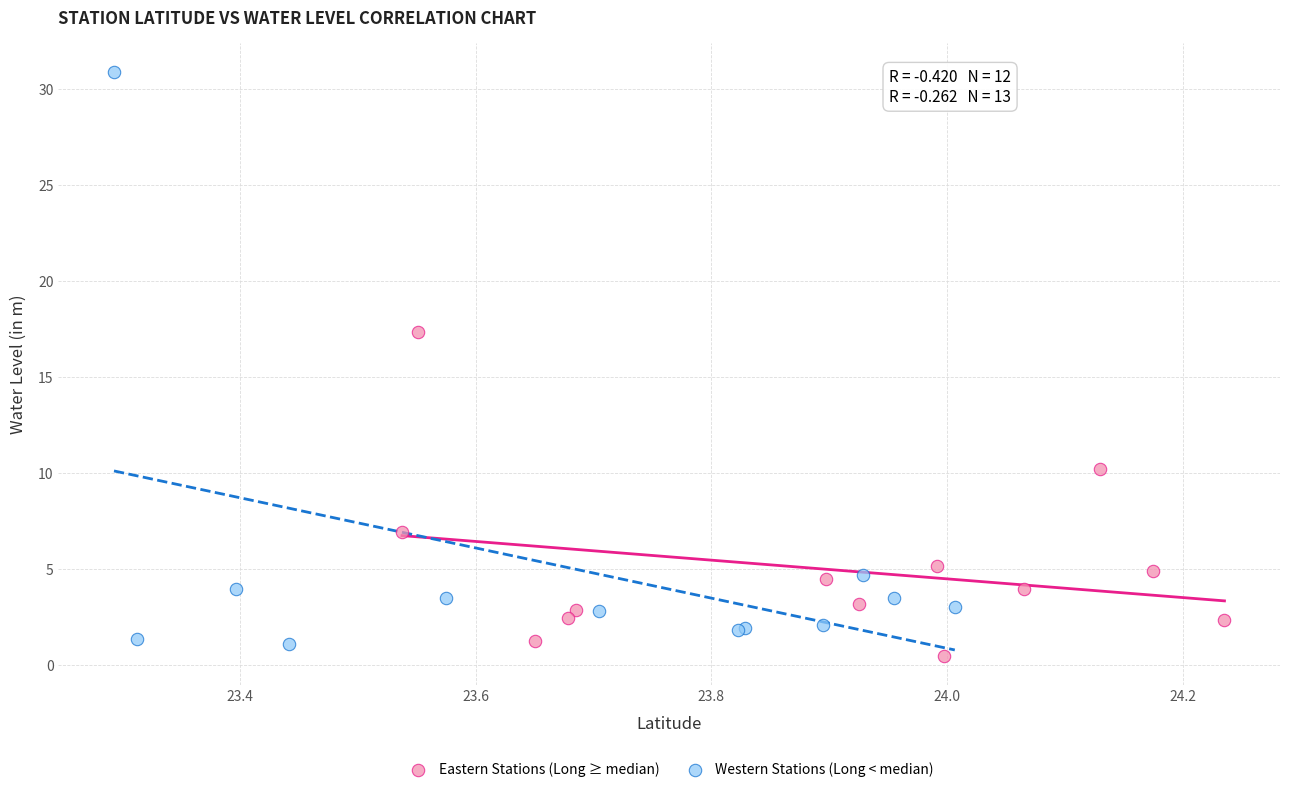

What are all the series names shown in the legend?

Eastern Stations (Long ≥ median), Western Stations (Long < median)